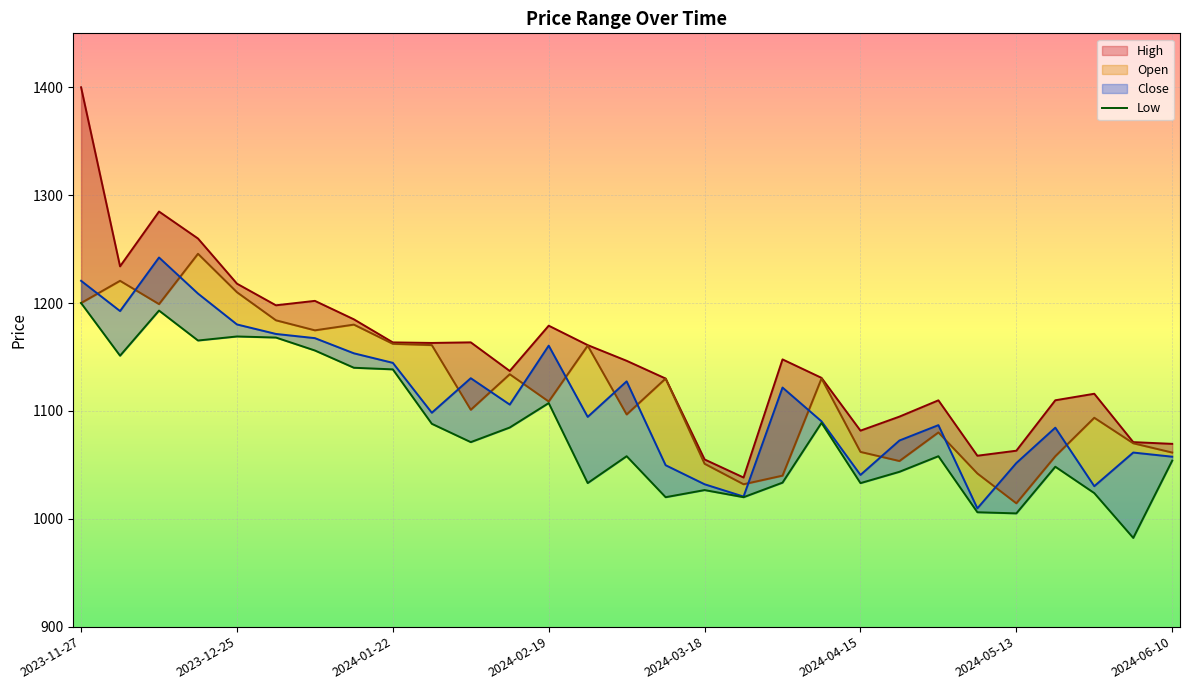

What is the maximum value shown in the chart?

1200.0